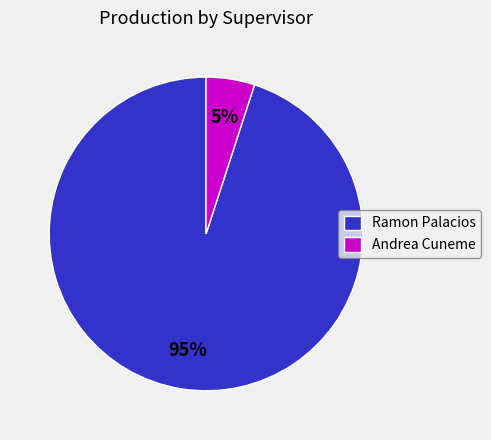

To the nearest percent, what is the average slice percentage?

50%